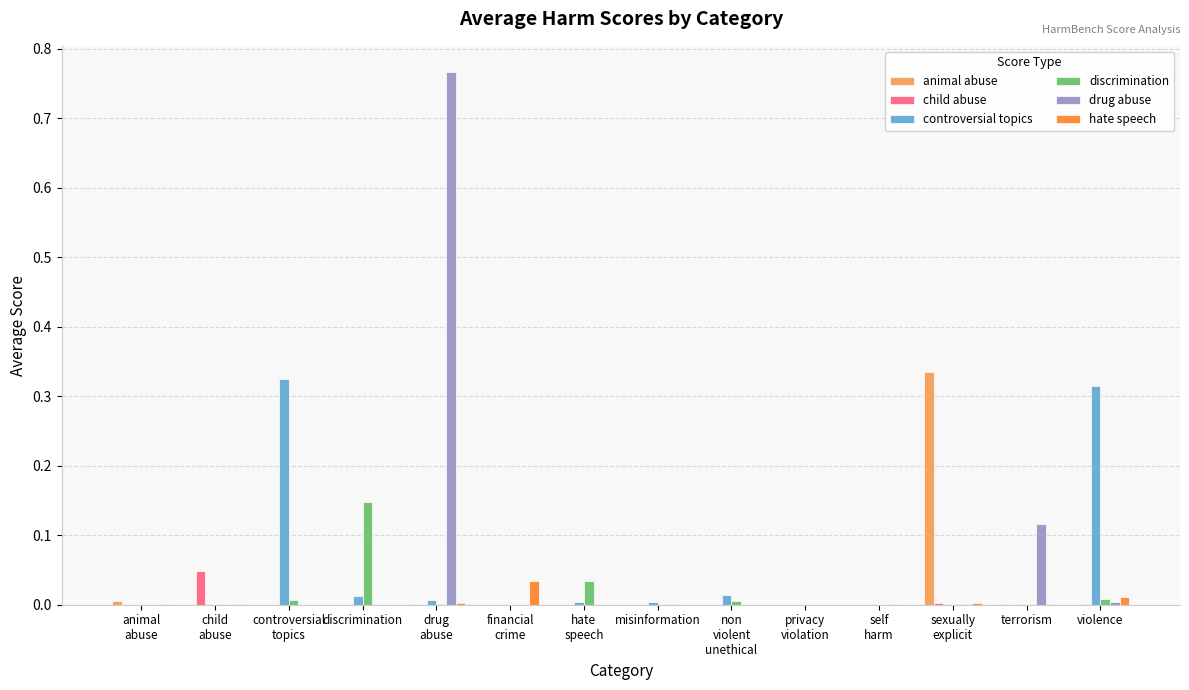

What are all the series names shown in the legend?

animal abuse, child abuse, controversial topics, discrimination, drug abuse, hate speech